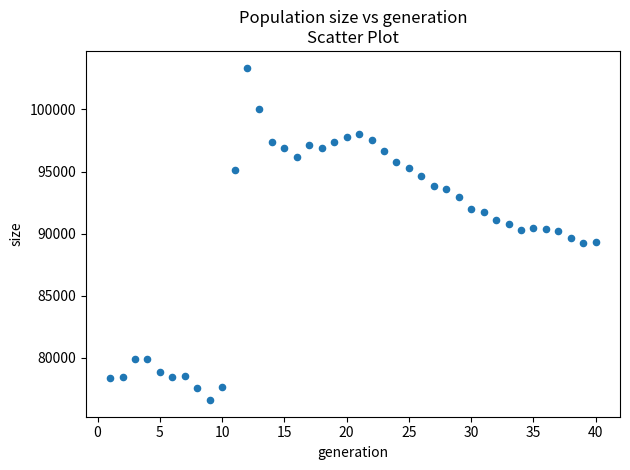

What is the range of X values (max minus min)?

39